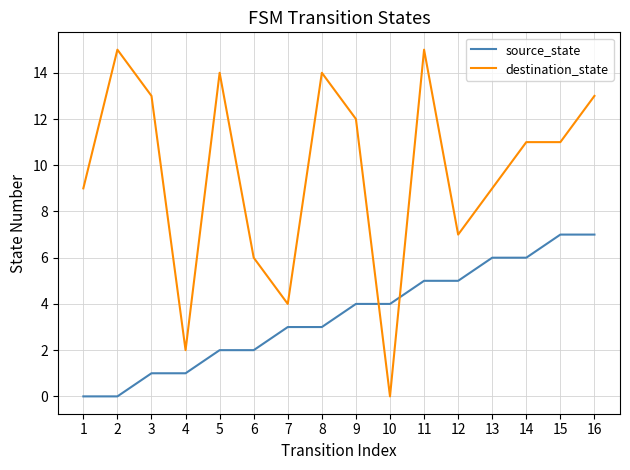

What are all the series names shown in the legend?

source_state, destination_state